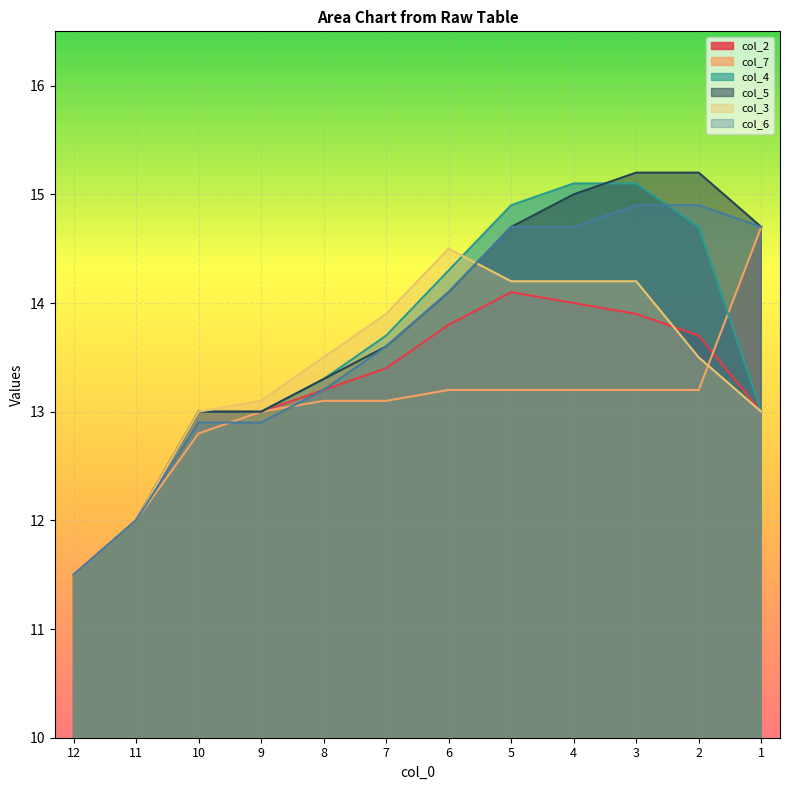

Reading left to right, list all the values displayed in this chart.

col_2: 12=11.5	11=12.0	10=13.0	9=13.0	8=13.2	7=13.4	6=13.8	5=14.1	4=14.0	3=13.9	2=13.7	1=13.0
col_7: 12=11.5	11=12.0	10=12.8	9=13.0	8=13.1	7=13.1	6=13.2	5=13.2	4=13.2	3=13.2	2=13.2	1=14.7
col_4: 12=11.5	11=12.0	10=13.0	9=13.0	8=13.3	7=13.7	6=14.3	5=14.9	4=15.1	3=15.1	2=14.7	1=13.0
col_5: 12=11.5	11=12.0	10=13.0	9=13.0	8=13.3	7=13.6	6=14.1	5=14.7	4=15.0	3=15.2	2=15.2	1=14.7
col_3: 12=11.5	11=12.0	10=13.0	9=13.1	8=13.5	7=13.9	6=14.5	5=14.2	4=14.2	3=14.2	2=13.5	1=13.0
col_6: 12=11.5	11=12.0	10=12.9	9=12.9	8=13.2	7=13.6	6=14.1	5=14.7	4=14.7	3=14.9	2=14.9	1=14.7